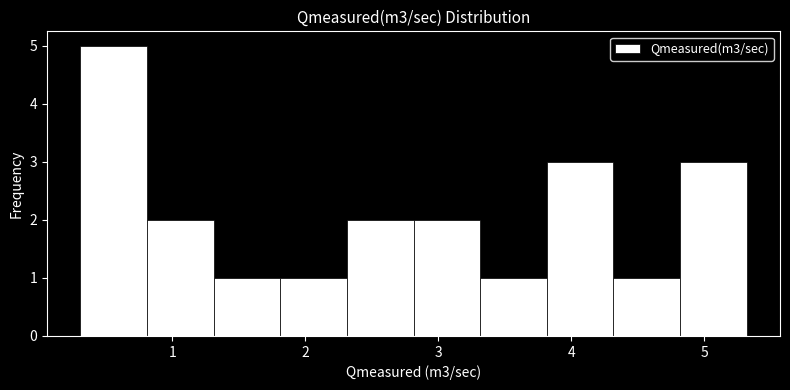

Over which range of the x-axis is the bar tallest?

0.3 to 0.8